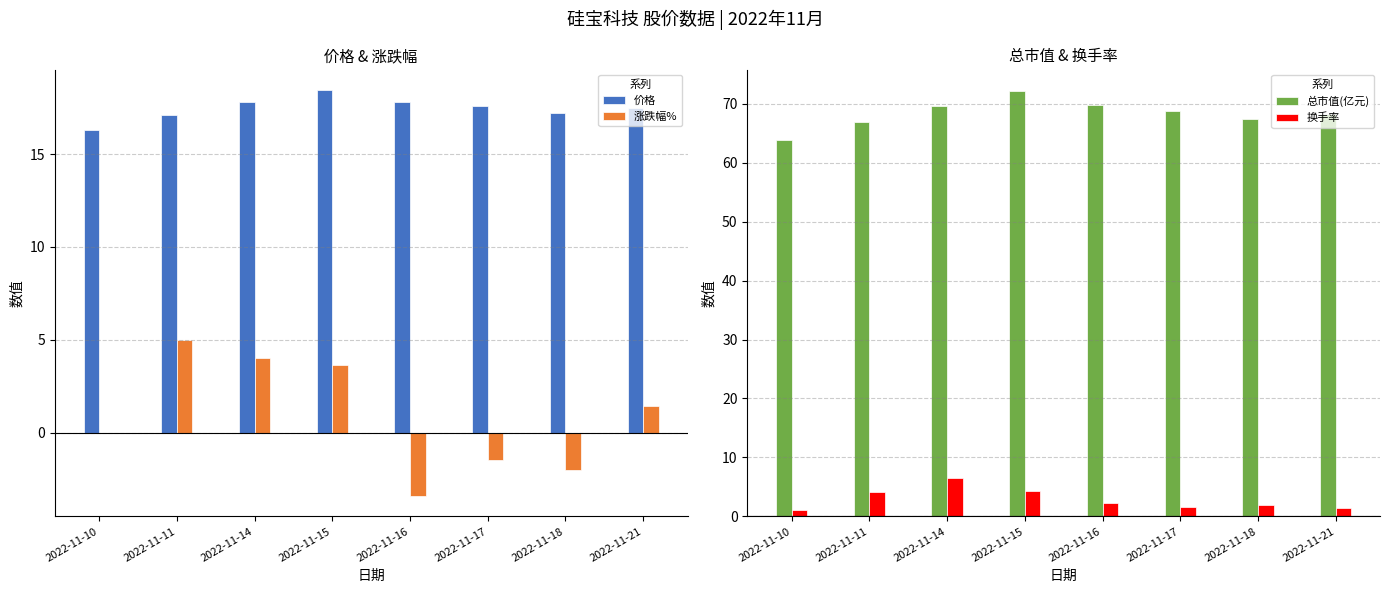

What is the total value across all series at 2022-11-15?

98.6